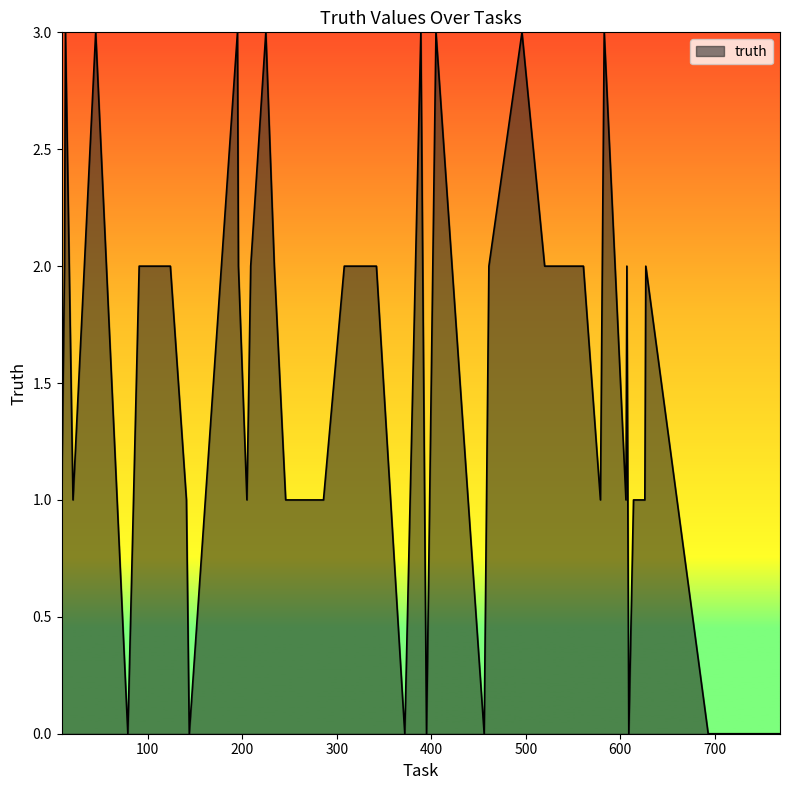

What is the maximum value shown in the chart?

3